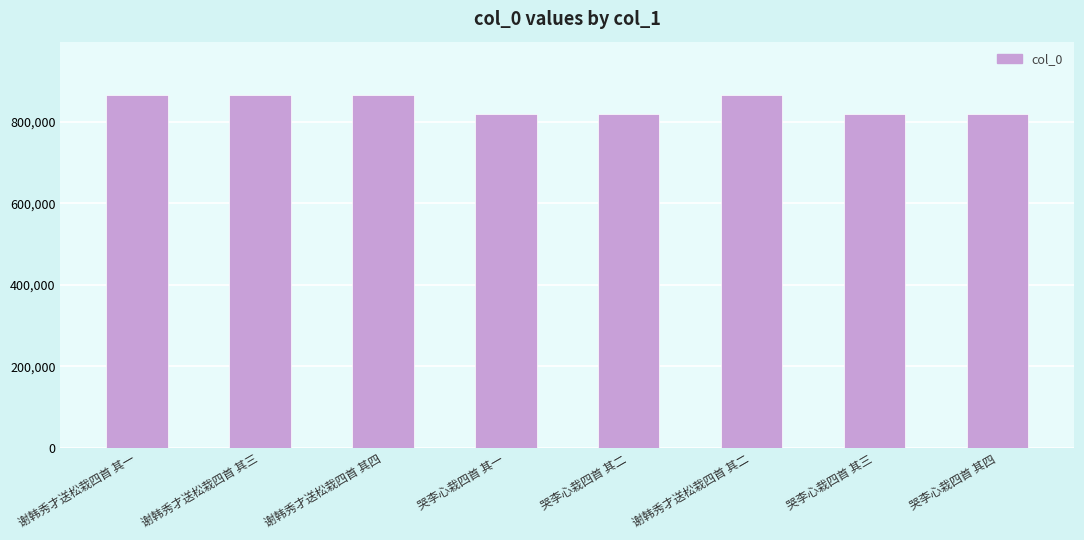

What is the difference between the maximum and minimum values?

47683